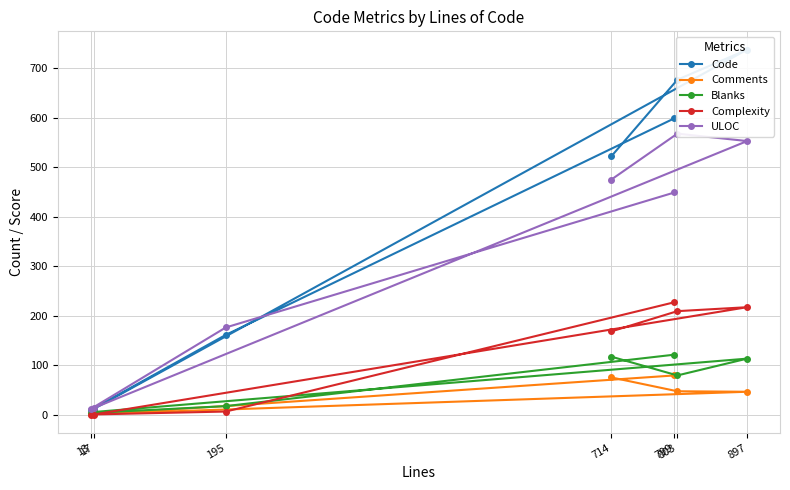

Between 13 and 714, which is larger?

714